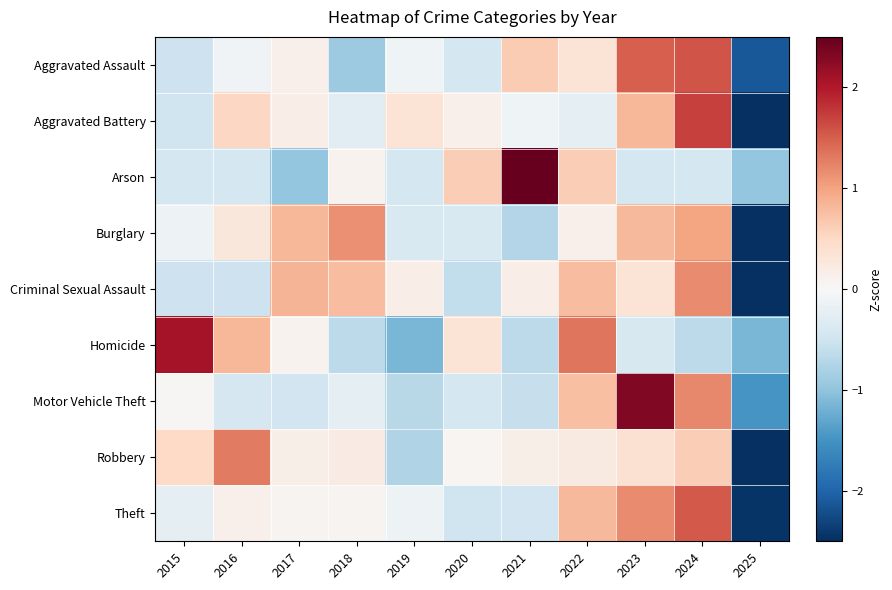

What is the spread (max minus min) of values at 2023?

2.7